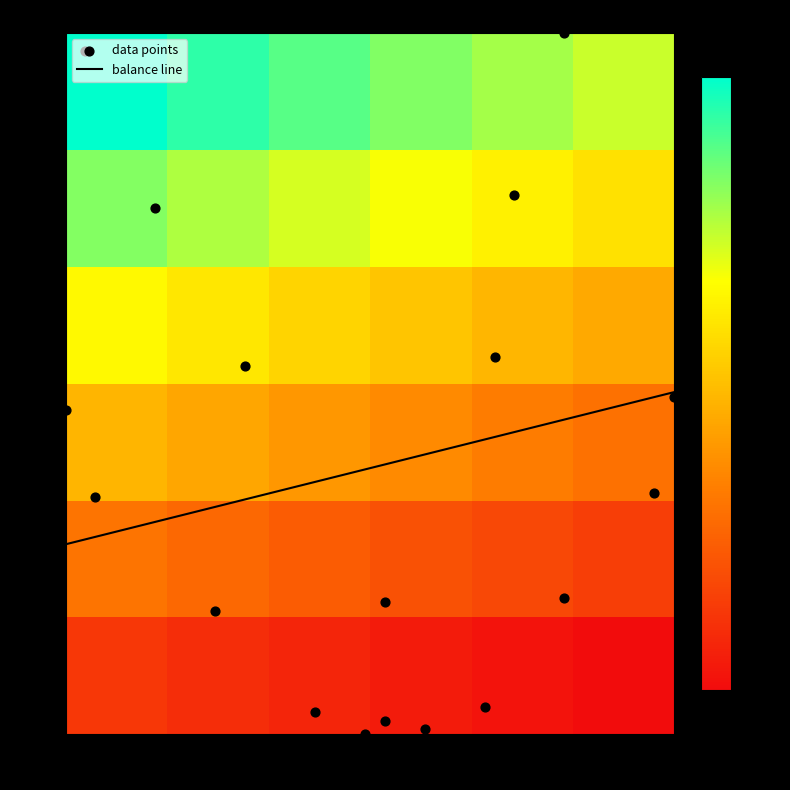

The col_0 series shows 1063.3 at 5. True or false?

True